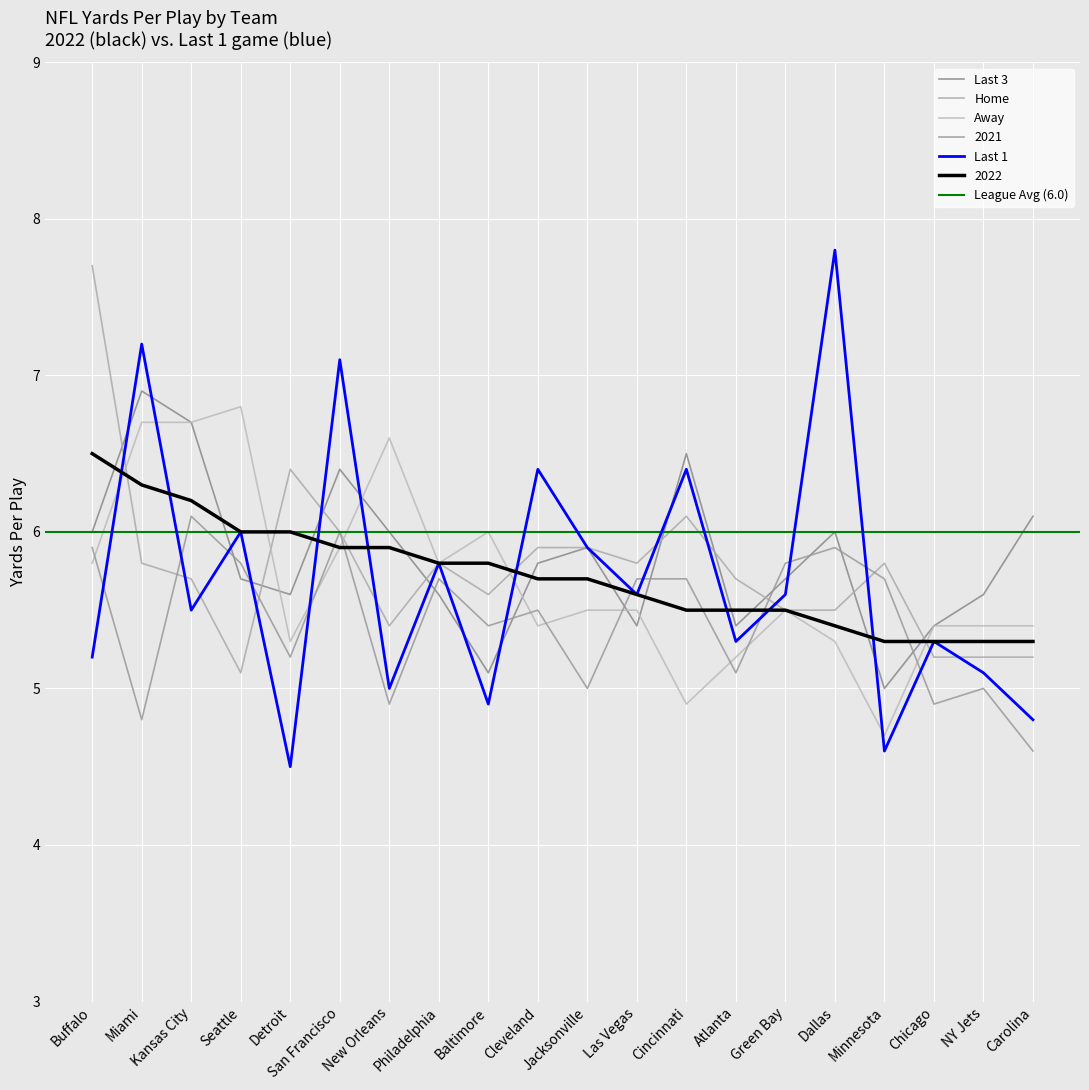

How many values in the Last 1 series are below 5?

4